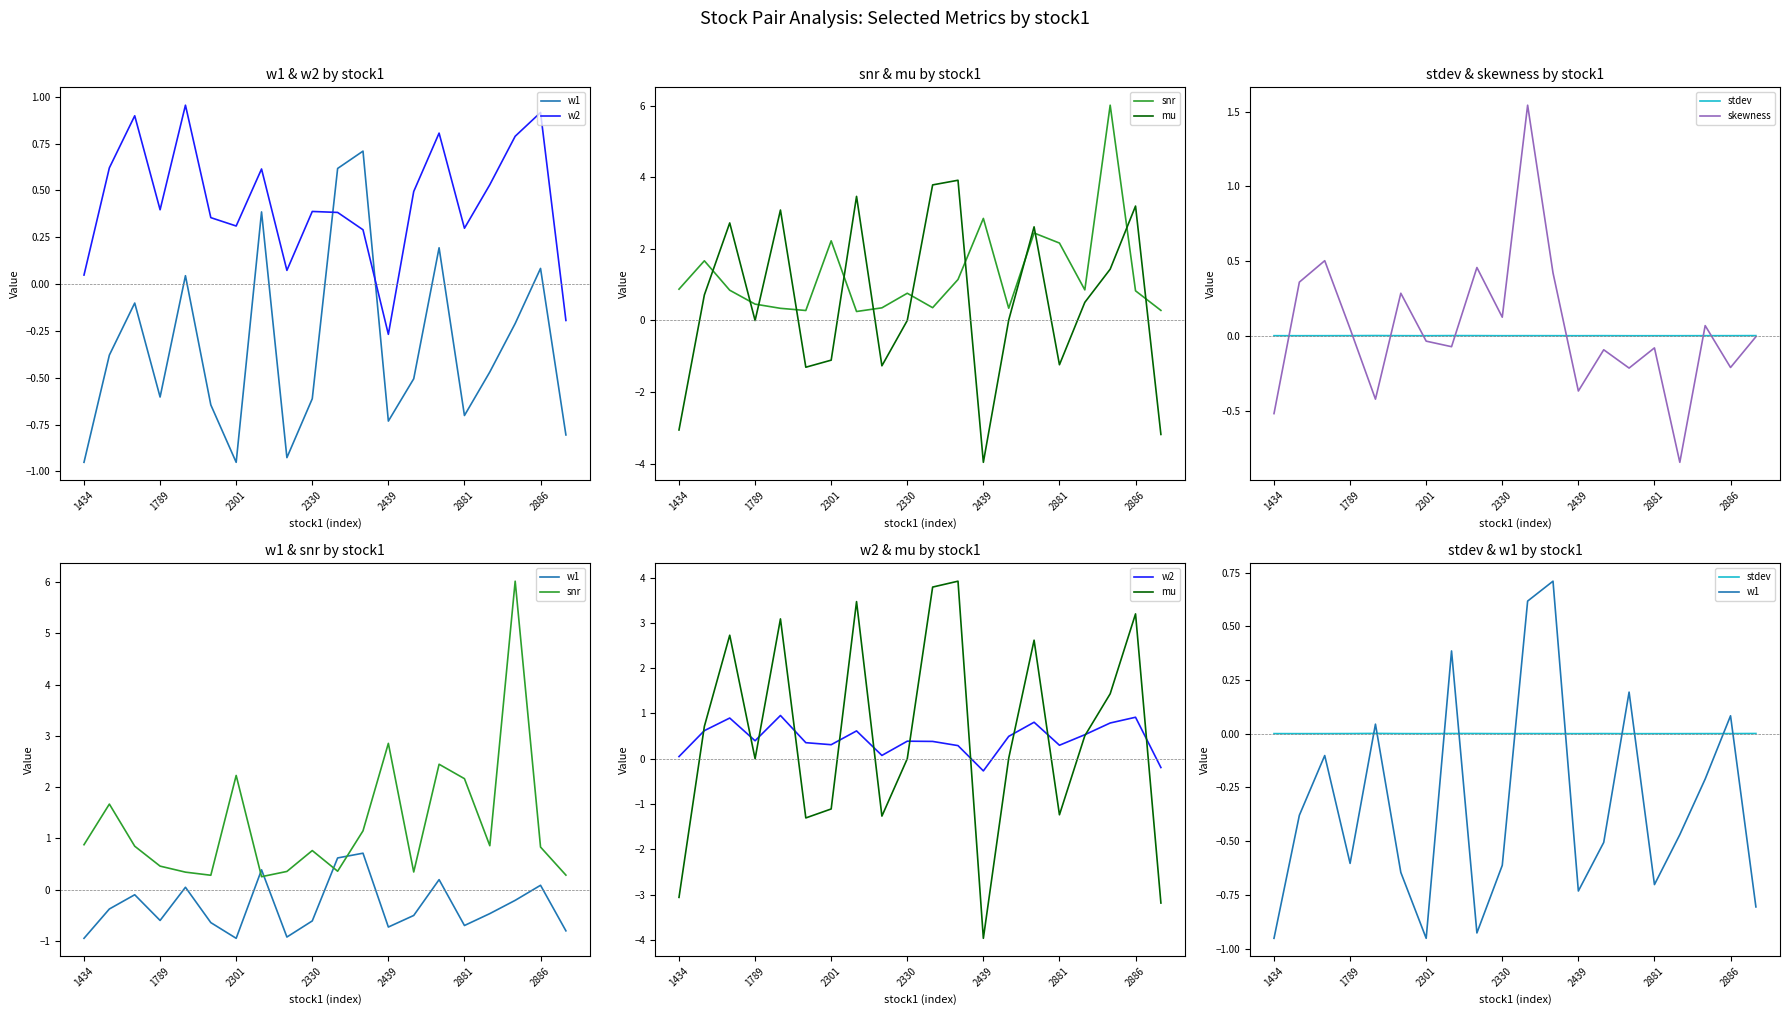

How many values in the mu series are below 0?

8